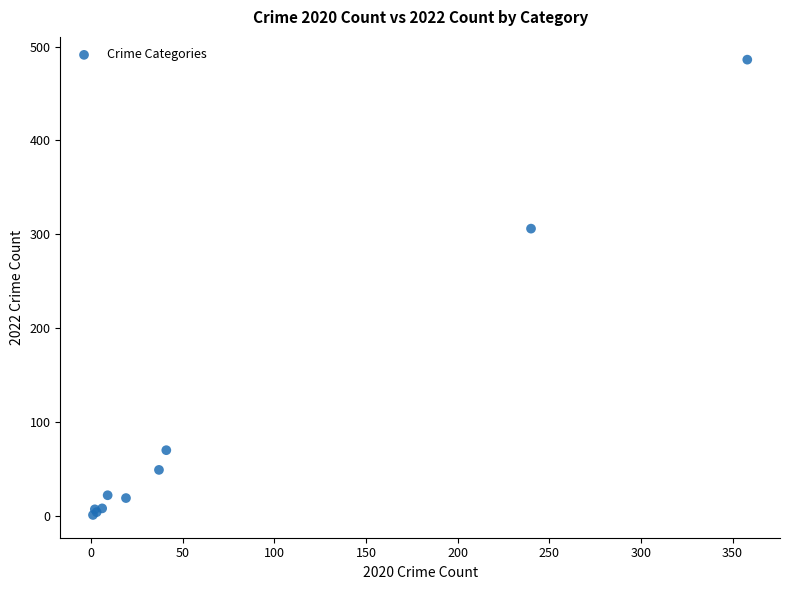

What Y value in the scatter plot is closest to 243?

306